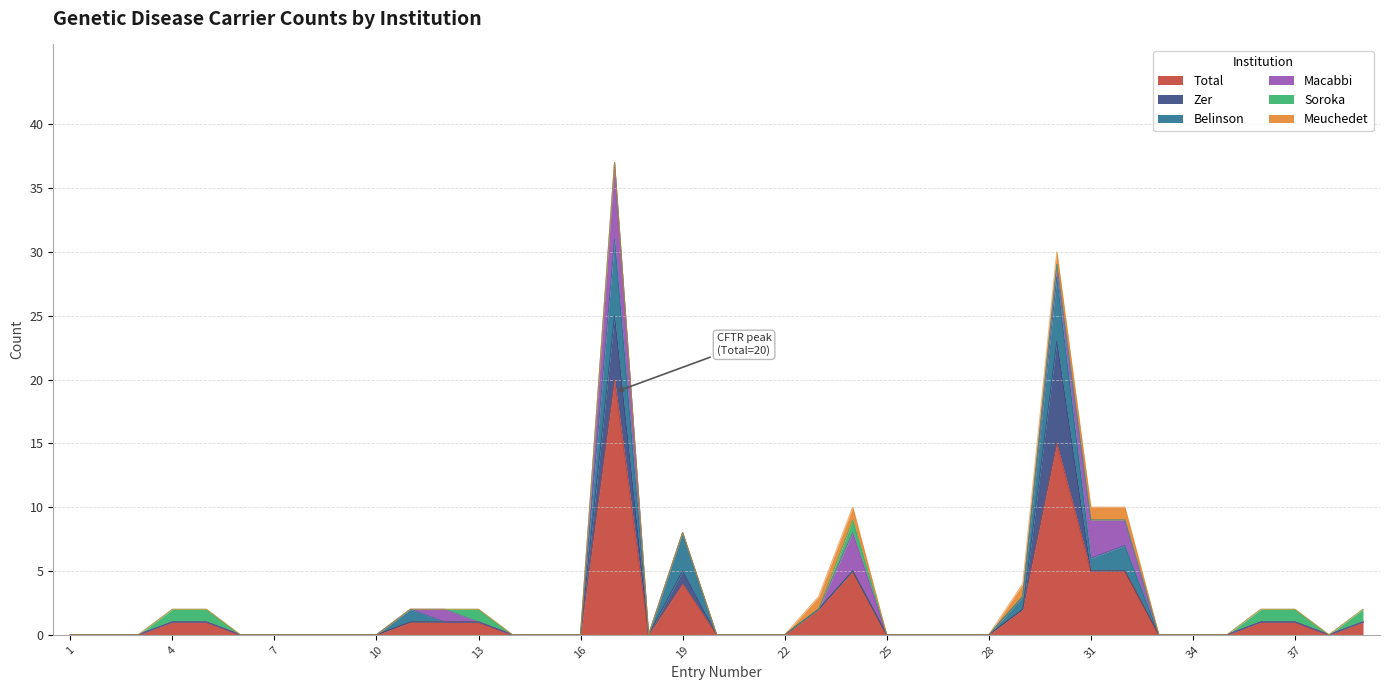

True or false: Total has a value of 12 at 9.

False